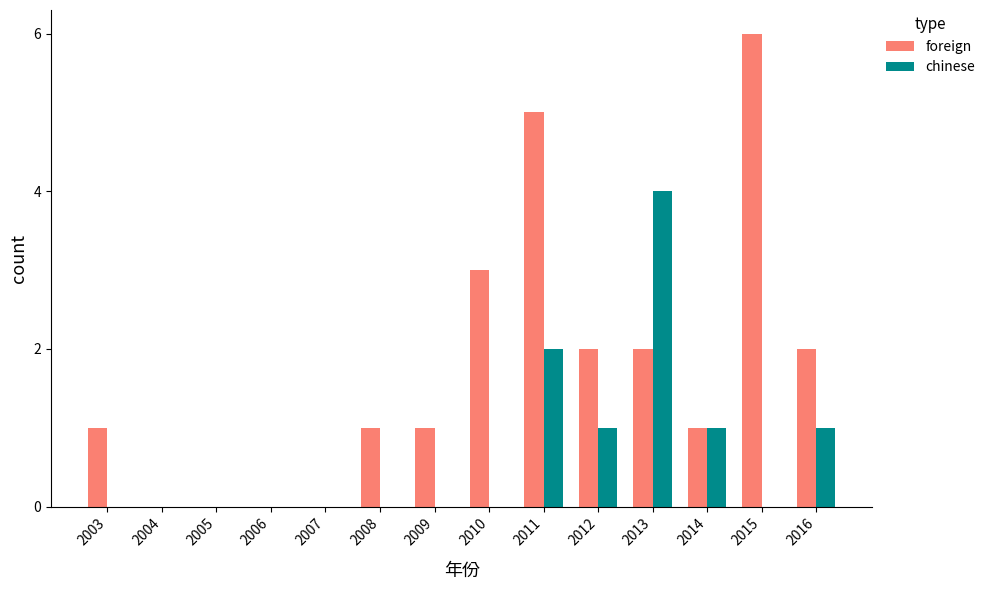

What is the highest value of the foreign series?

6